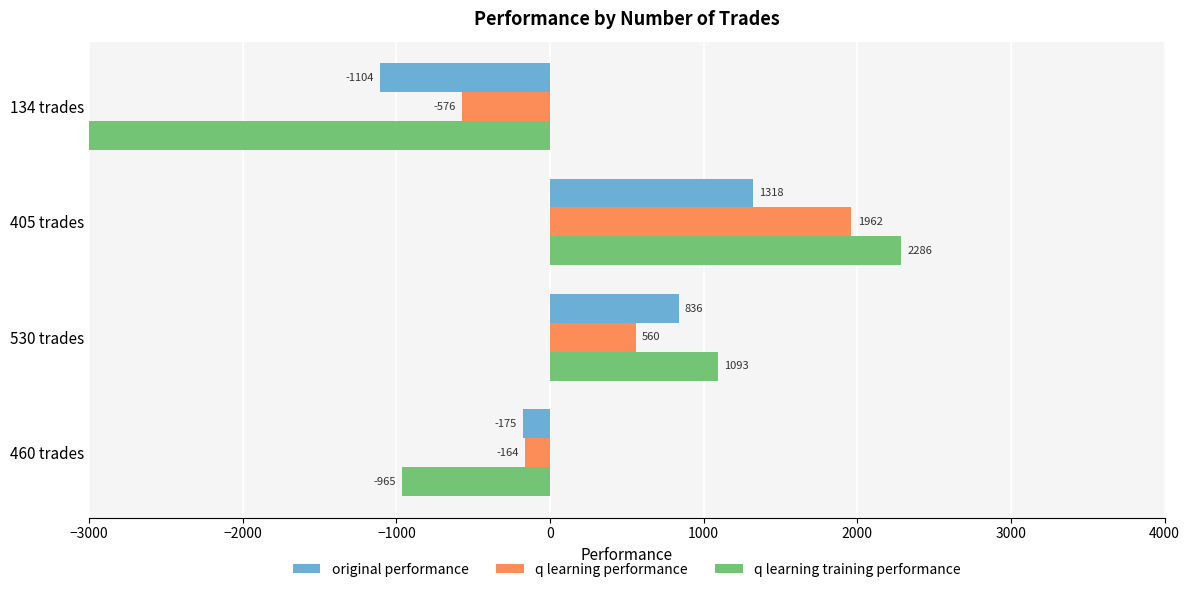

How many values in q learning training performance are above zero?

2